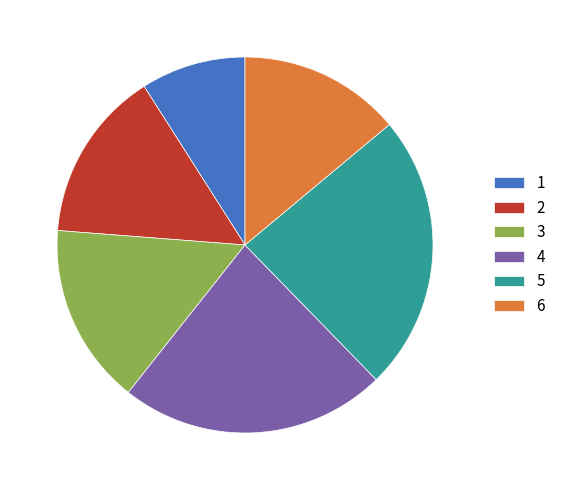

How many slices are in this pie chart?

6